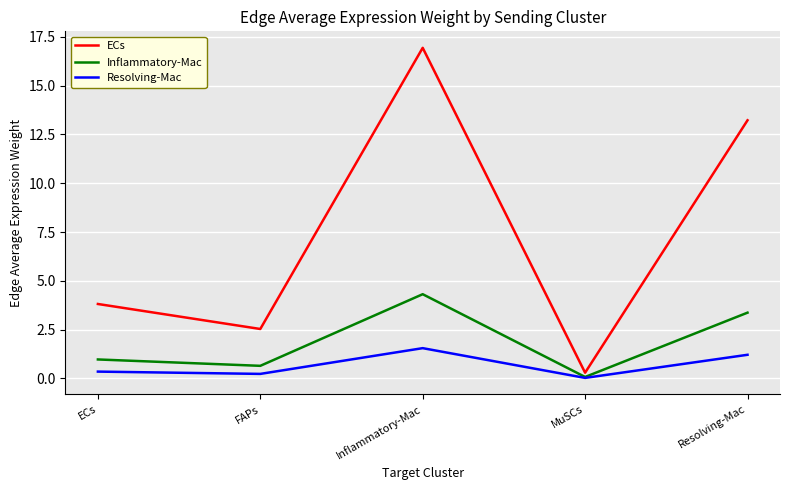

At which label does Inflammatory-Mac reach its peak?

Inflammatory-Mac